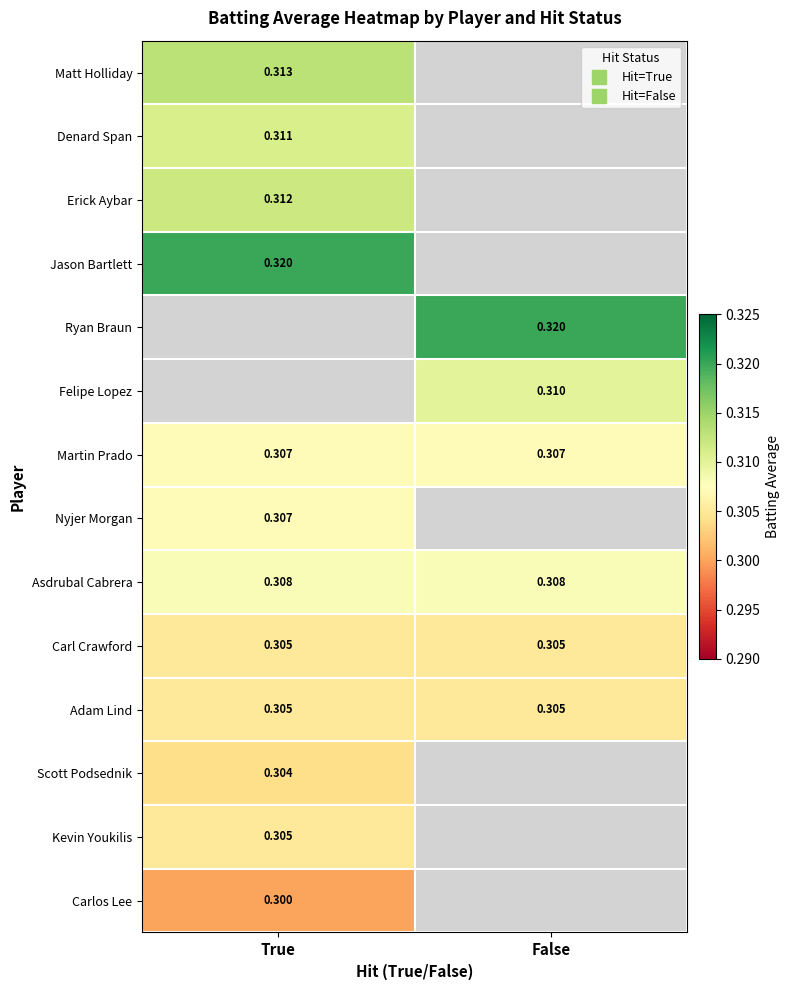

Is the value of Denard Span at False greater than the value of Jason Bartlett at True?

No